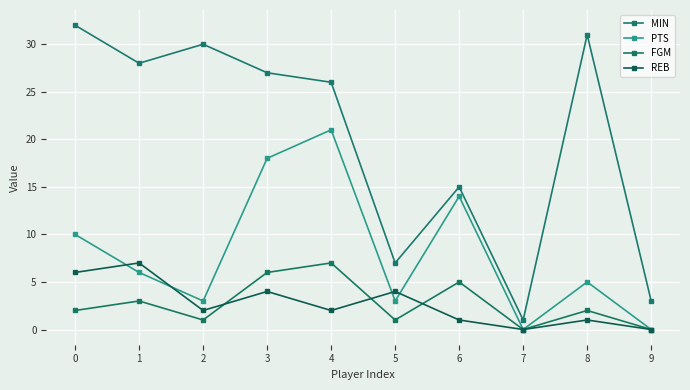

The FGM series shows 9 at 3. True or false?

False